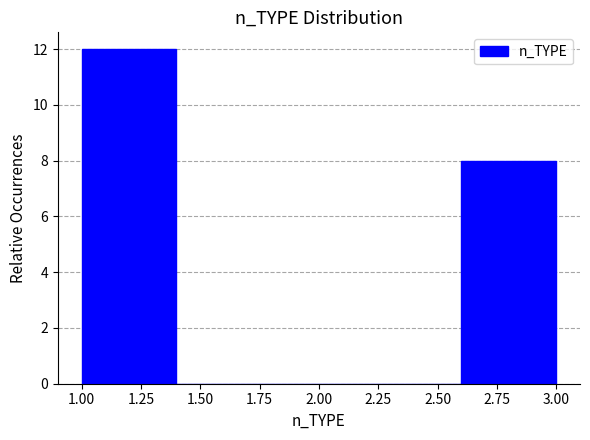

How tall is the bar that spans 1.0 to 1.4 on the x-axis? The values are not printed on the chart, so give them approximately, as read against the axis.

12